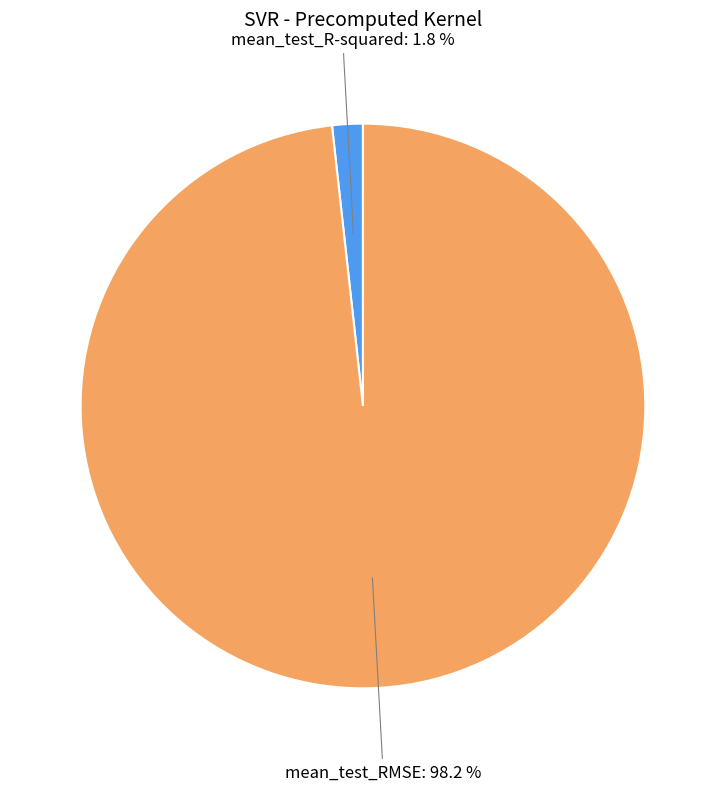

Does mean_test_R-squared represent more than half of the total?

No